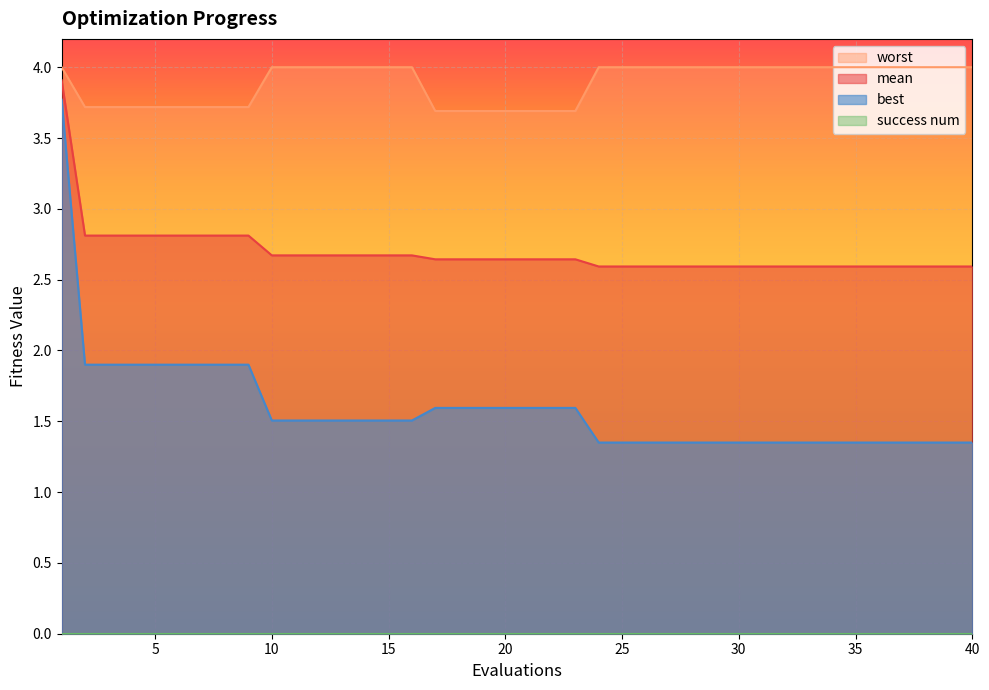

Between 9 and 11, which is larger?

9